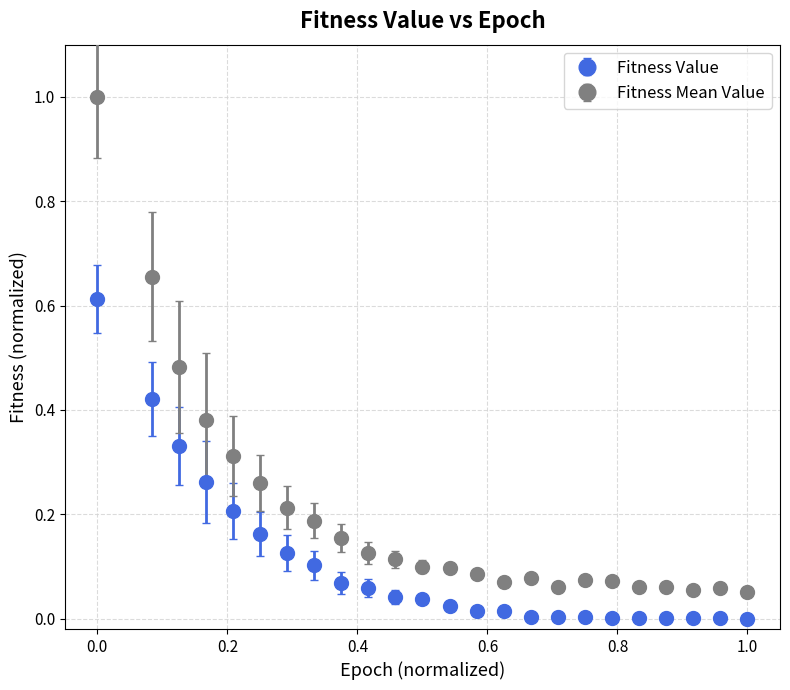

True or false: Fitness Value and Fitness Mean Value cross at least once.

False